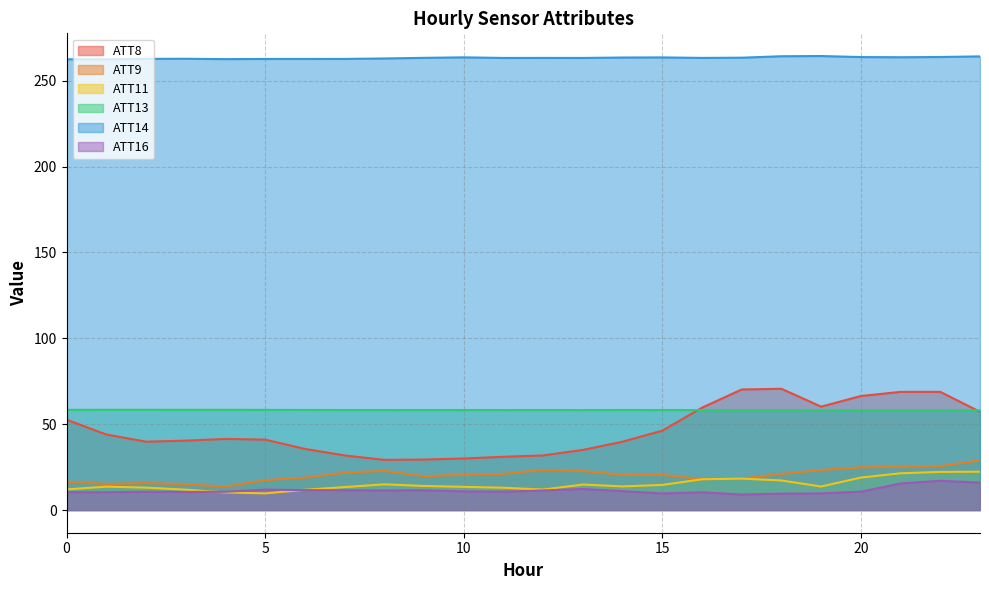

At which category is the sum across all series the highest?

22